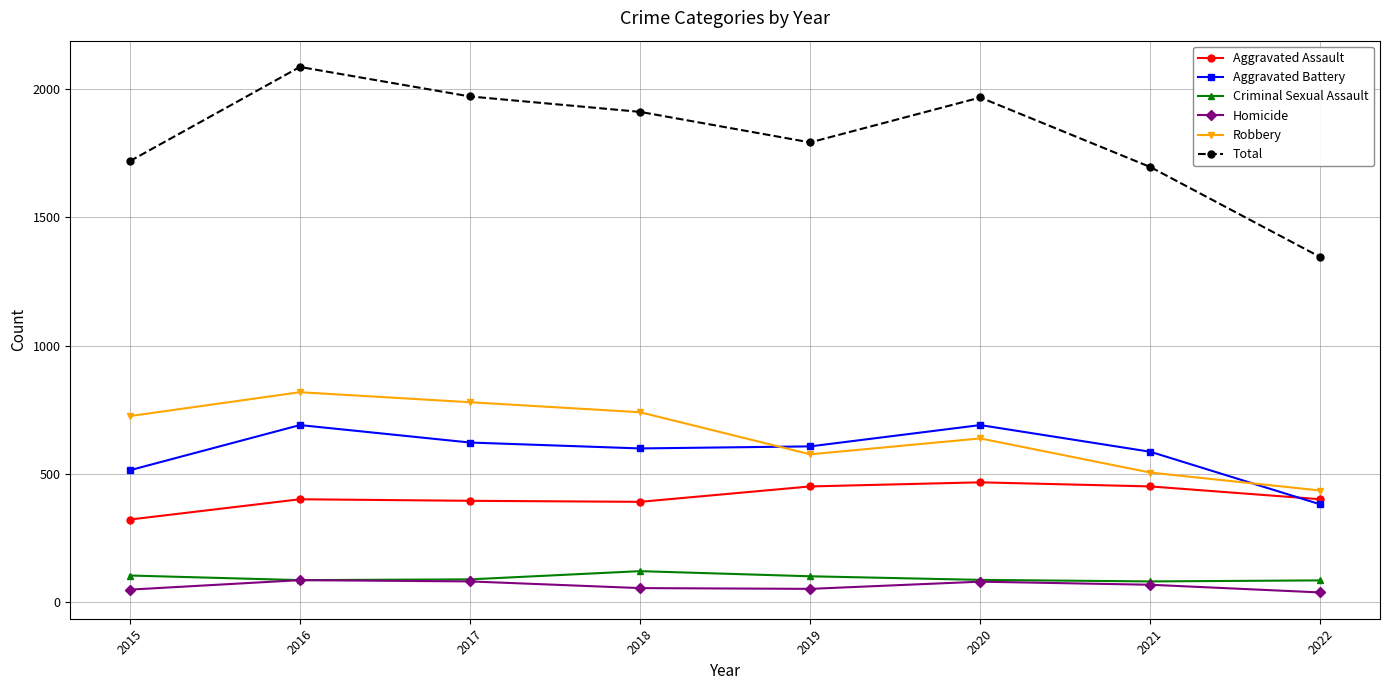

What is the highest value of the Robbery series?

819